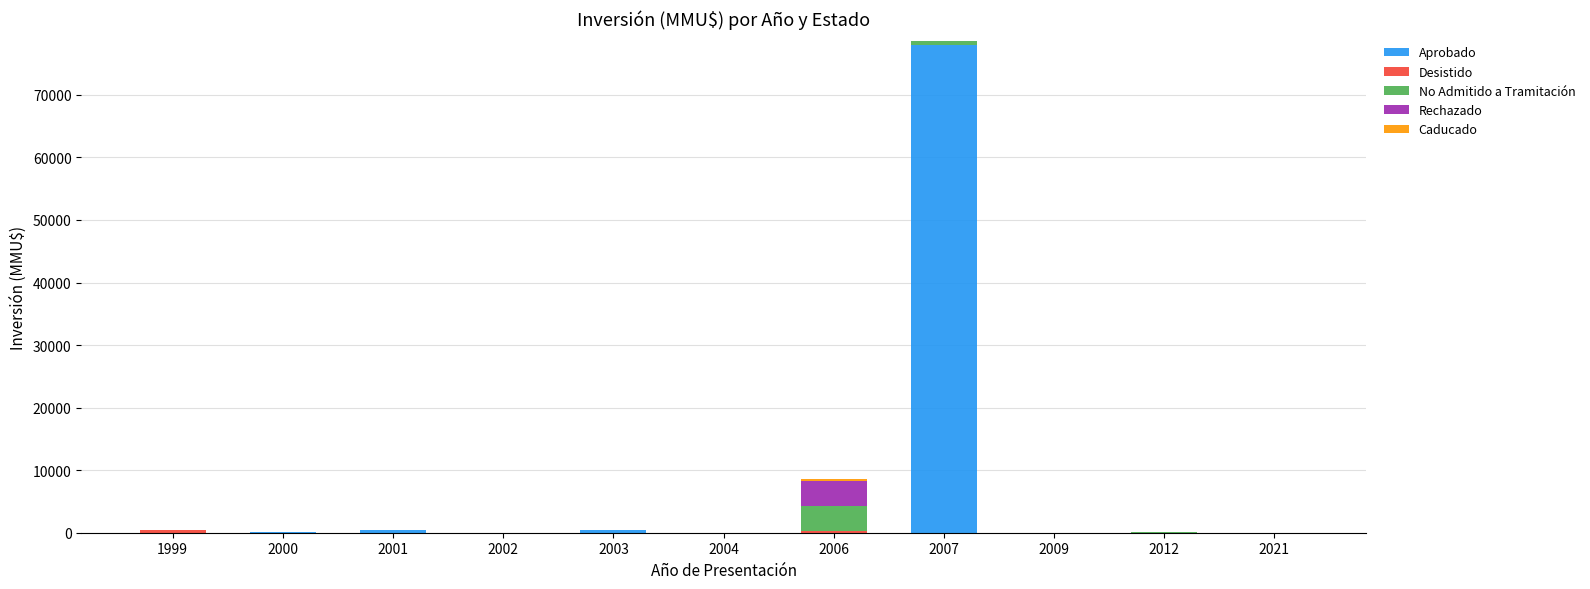

Count the number of data series in this chart.

5